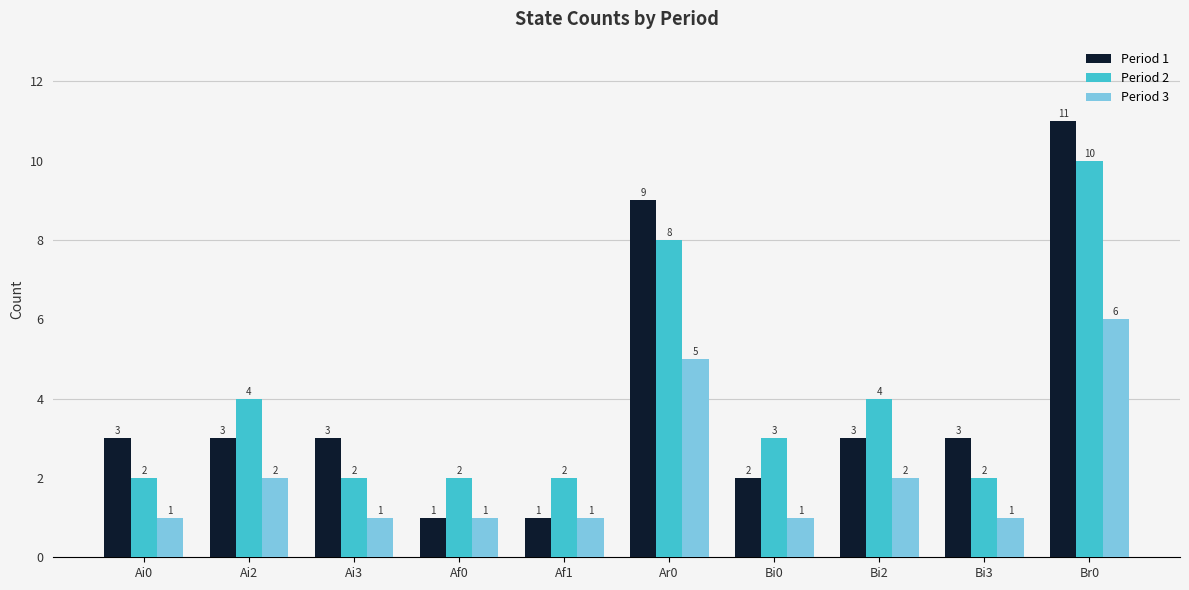

What is the smallest value displayed?

1